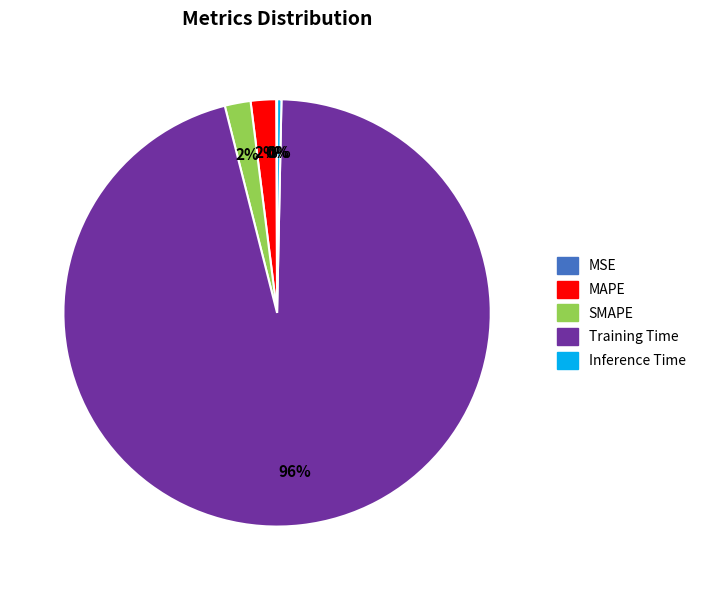

Which slice is the largest?

Training Time